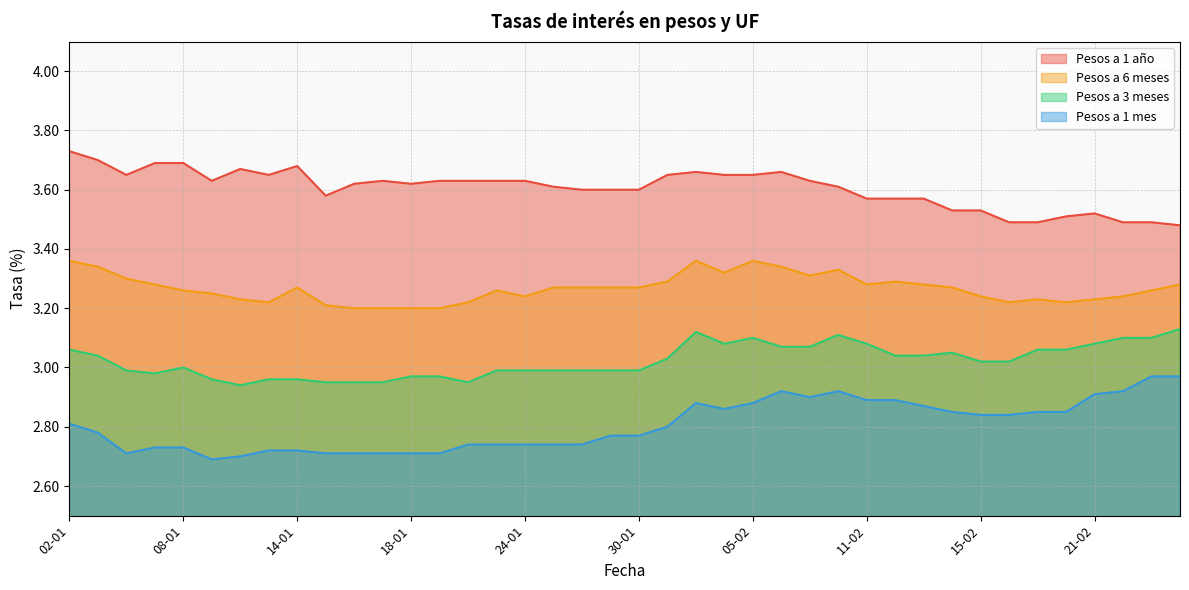

What are all the series names shown in the legend?

Pesos a 1 año, Pesos a 6 meses, Pesos a 3 meses, Pesos a 1 mes